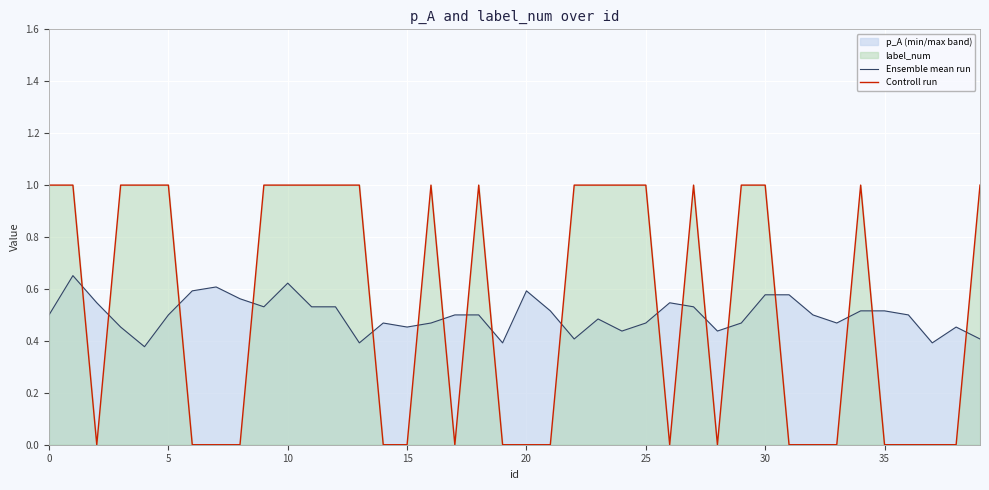

What is the difference between the maximum and second lowest values in the p_A series?

0.3